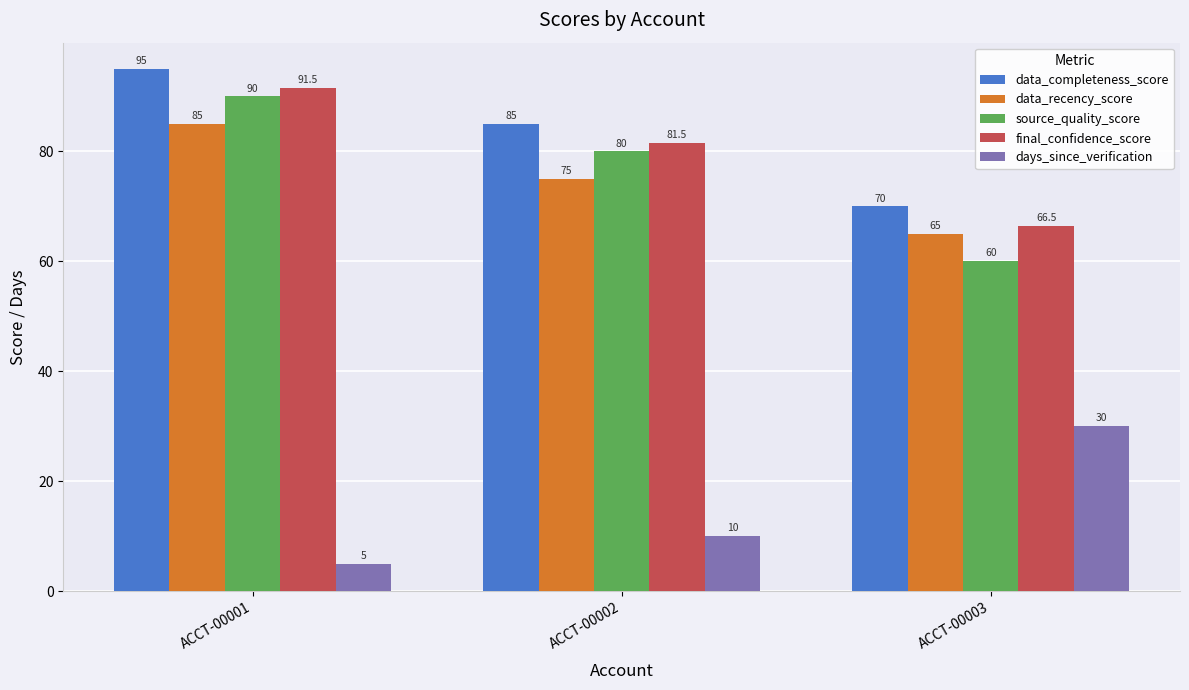

Which series changed the most between ACCT-00001 and ACCT-00003?

source_quality_score